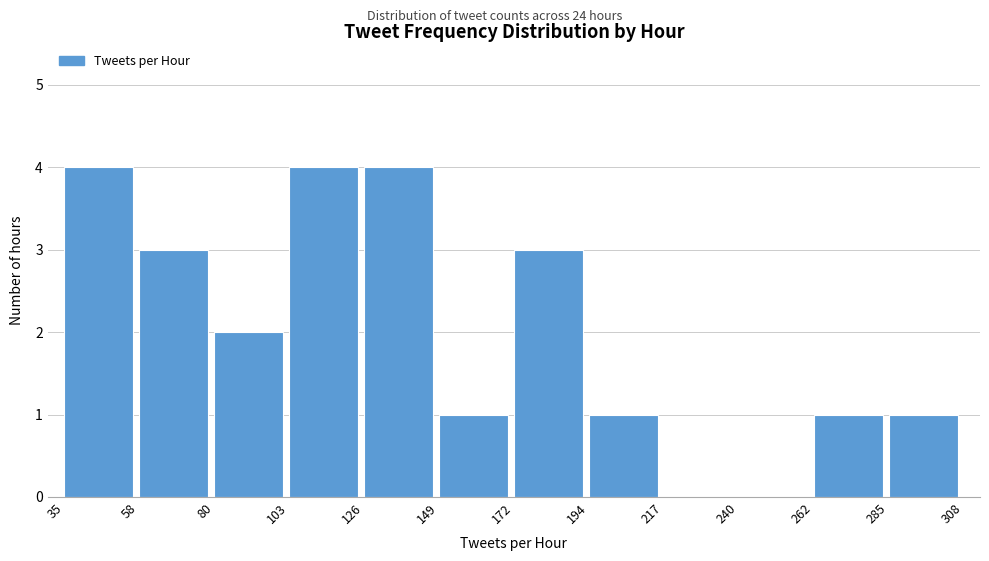

Reading left to right, transcribe this chart: for each bar, give the range it covers on the x-axis and its height. The values are not printed on the chart, so give them approximately, as read against the axis.

35 to 58: 4
58 to 80: 3
80 to 103: 2
103 to 126: 4
126 to 149: 4
149 to 172: 1
172 to 194: 3
194 to 217: 1
217 to 240: 0
240 to 262: 0
262 to 285: 1
285 to 308: 1